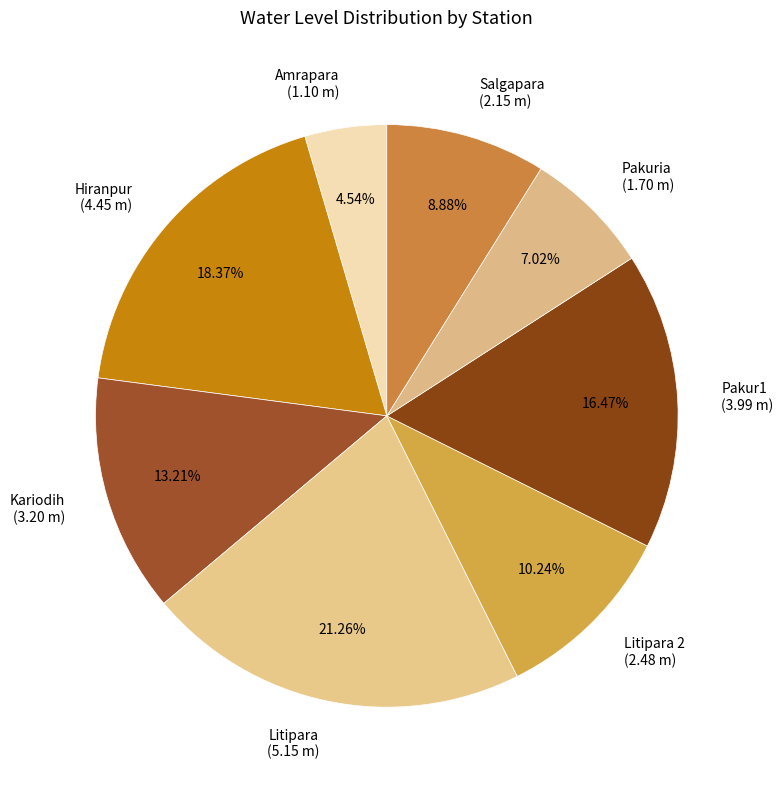

Combined, do Amrapara (1.10 m) and Pakur1 (3.99 m) account for over 50%?

No